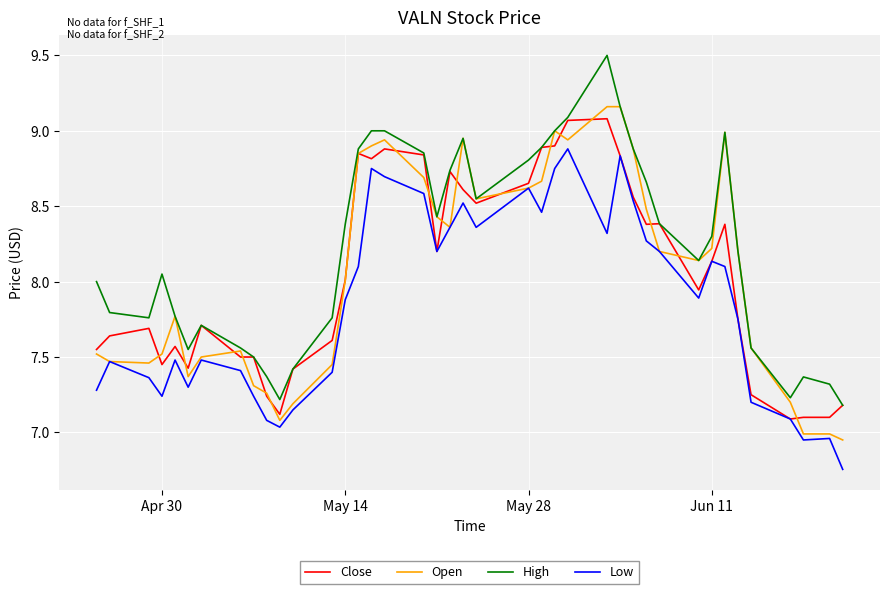

Which series has the largest total across all categories?

High